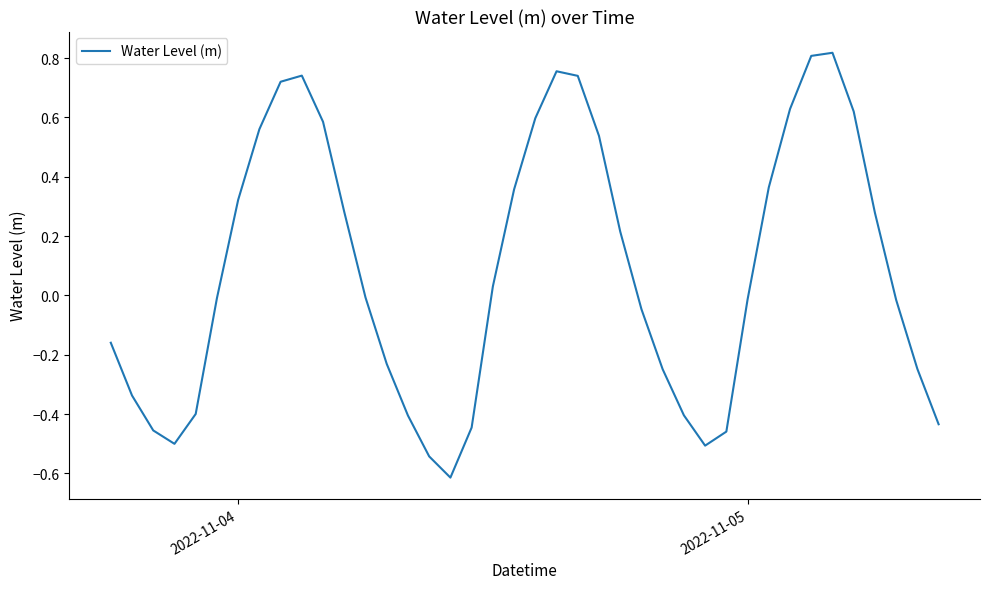

What is the difference between the maximum and minimum values?

1.4